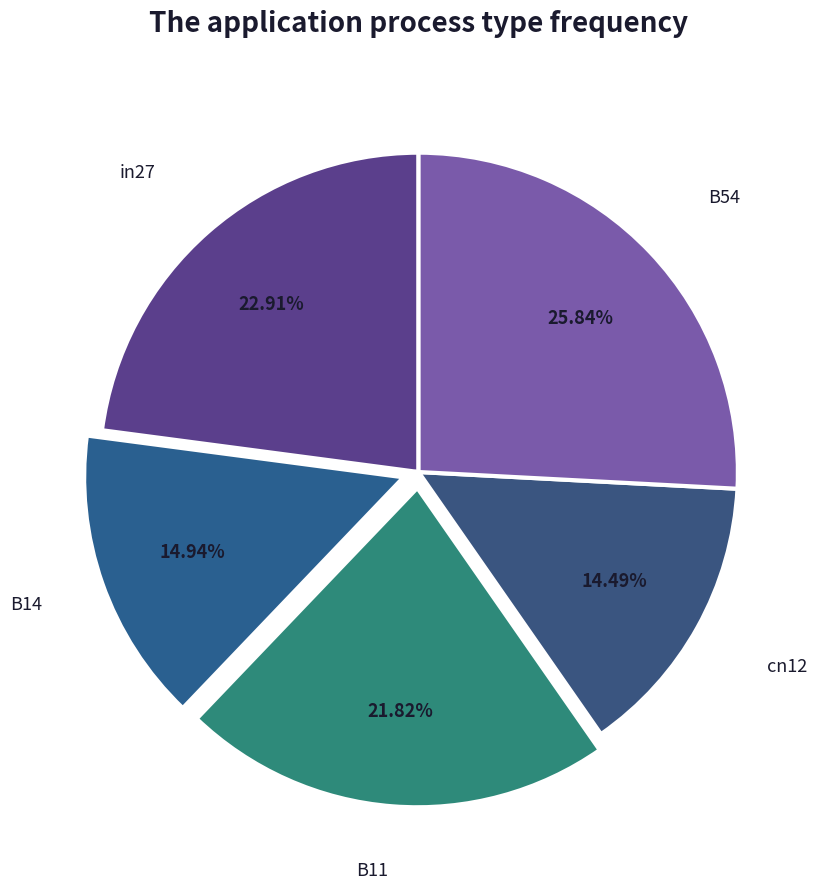

To the nearest percent, what is the difference between the largest and smallest slice percentages?

11%